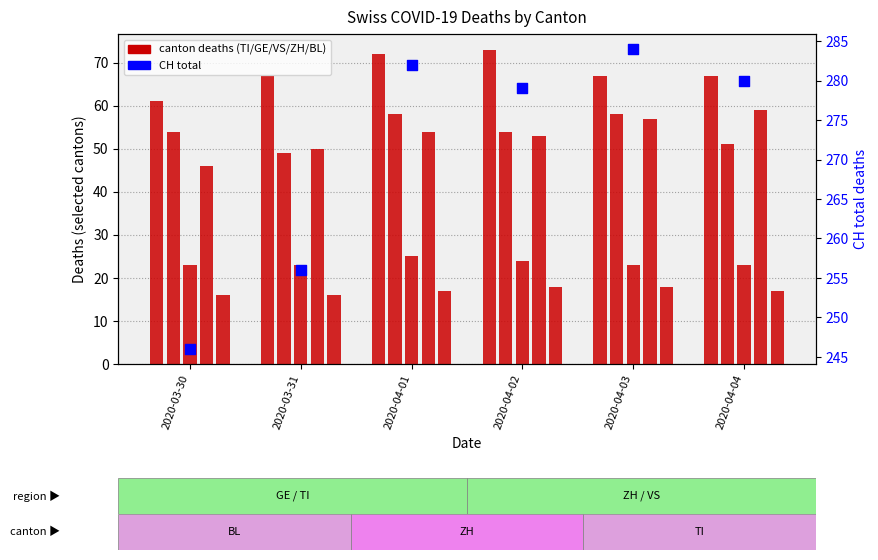

Is the value of TI at 2020-03-31 greater than the value of CH total at 2020-04-02?

No